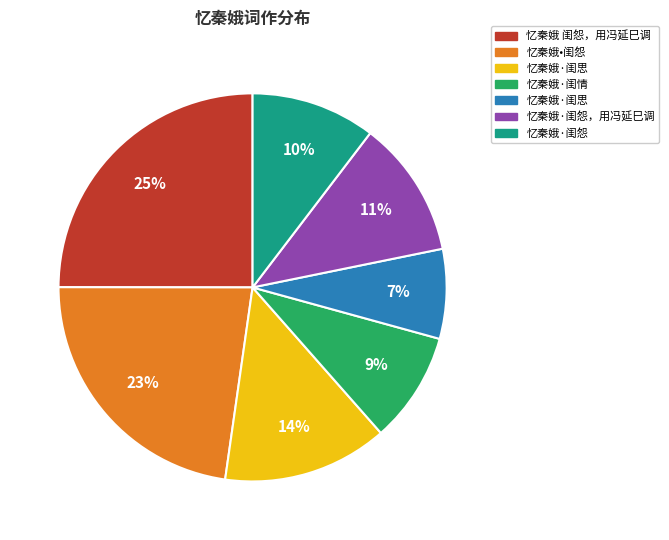

Is there any slice that represents more than half of the pie?

No